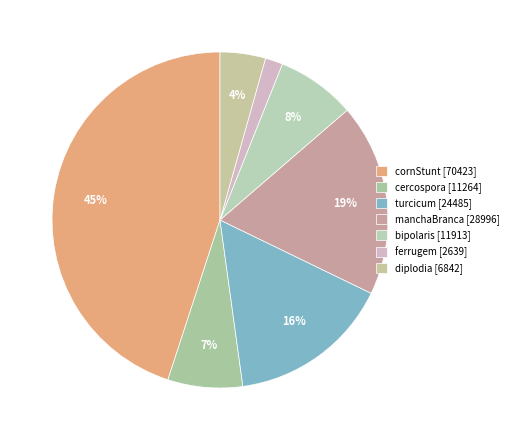

Rank the categories by value from highest to lowest.

cornStunt, manchaBranca, turcicum, bipolaris, cercospora, diplodia, ferrugem